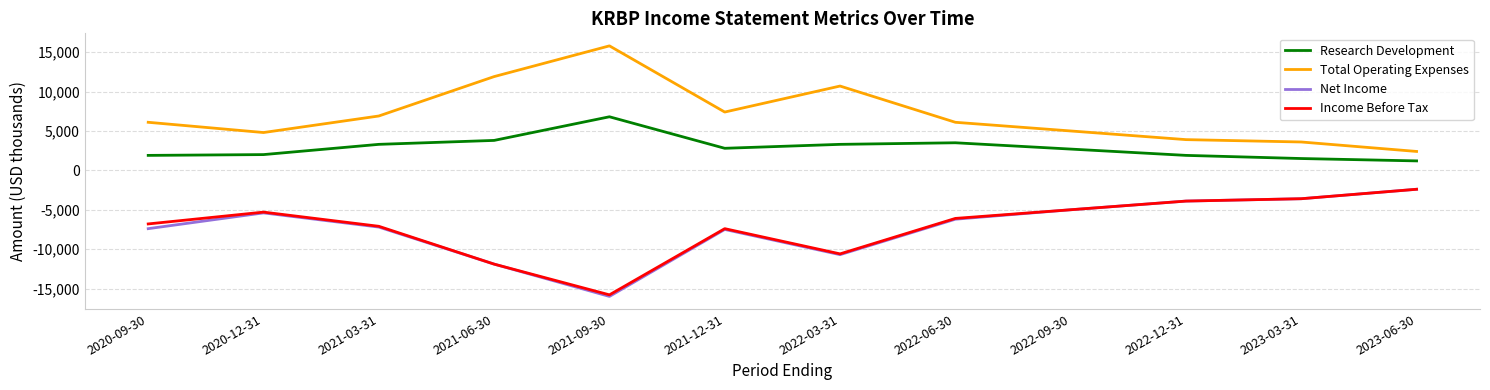

Which series changed the most between 2020-12-31 and 2023-06-30?

Net Income